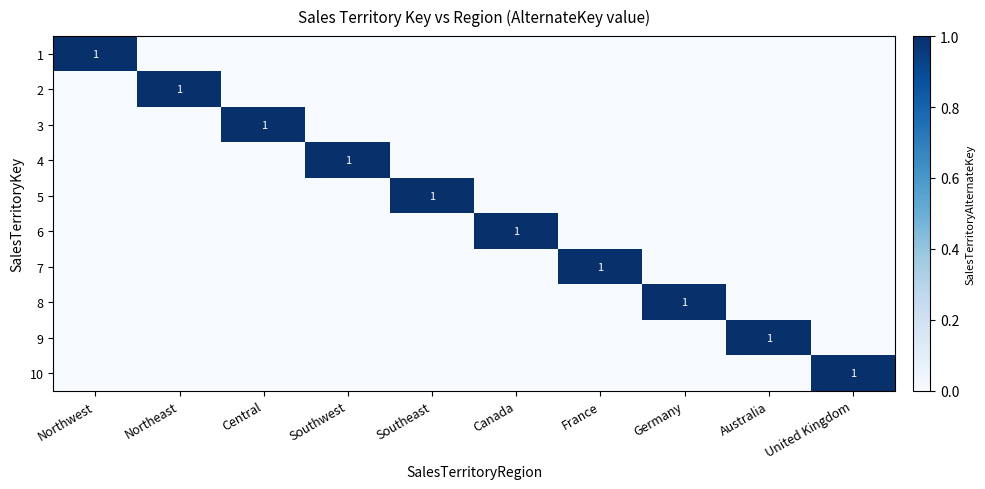

Is it true that 1 equals 1 at Northwest?

True